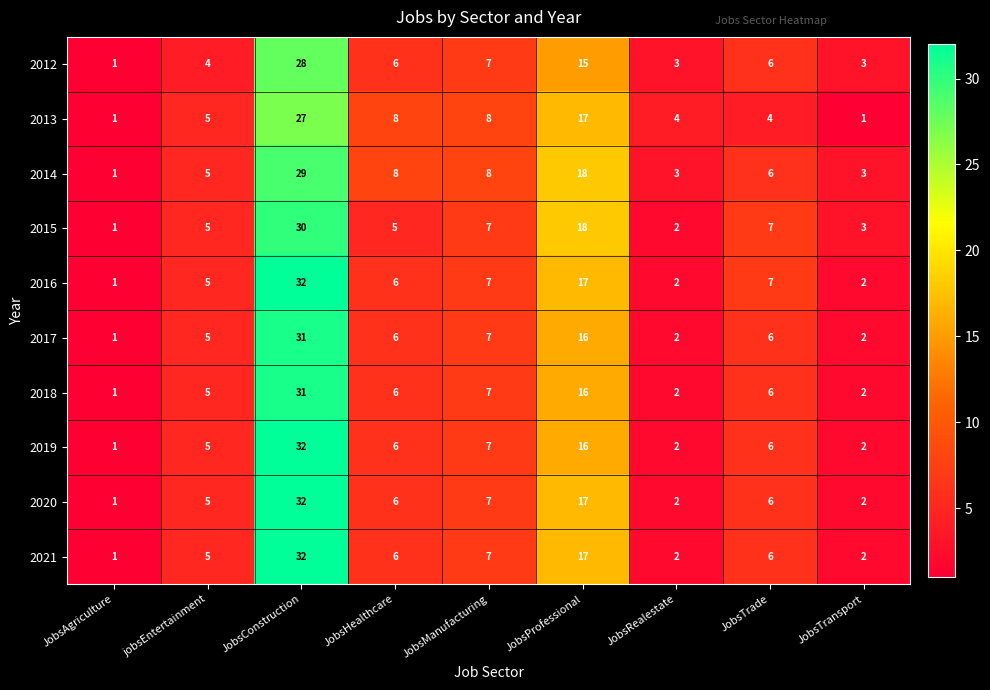

What is the maximum value shown in the chart?

32